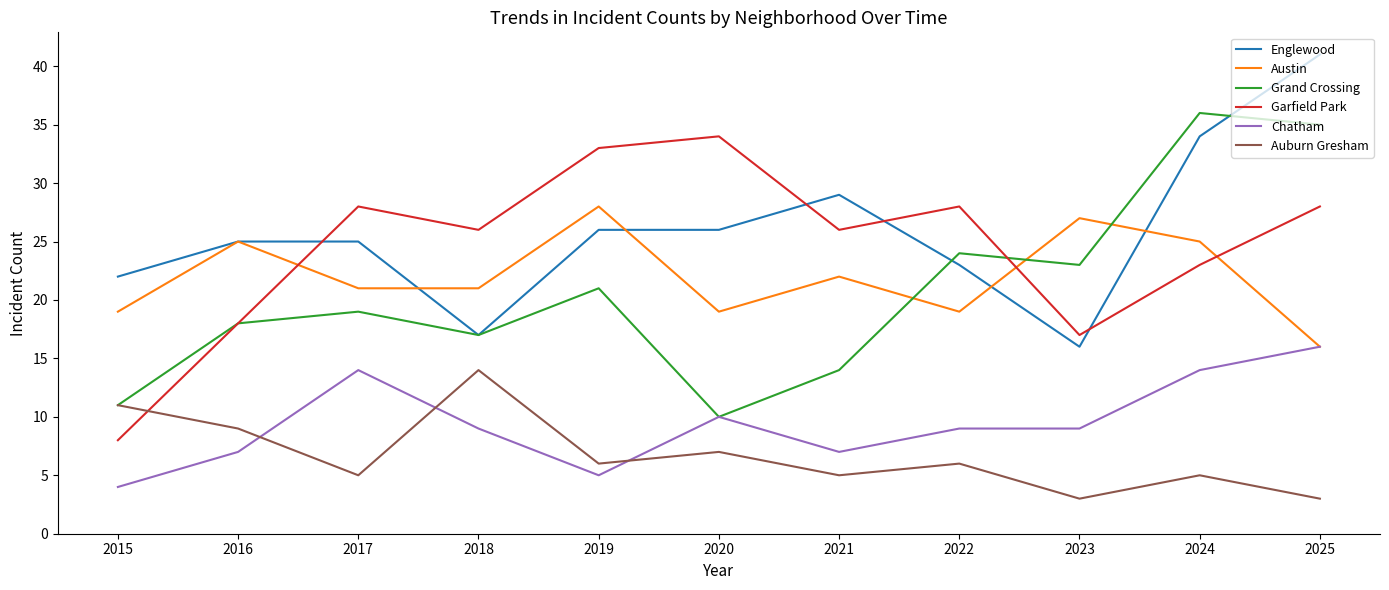

At which label does Grand Crossing reach its peak?

2024